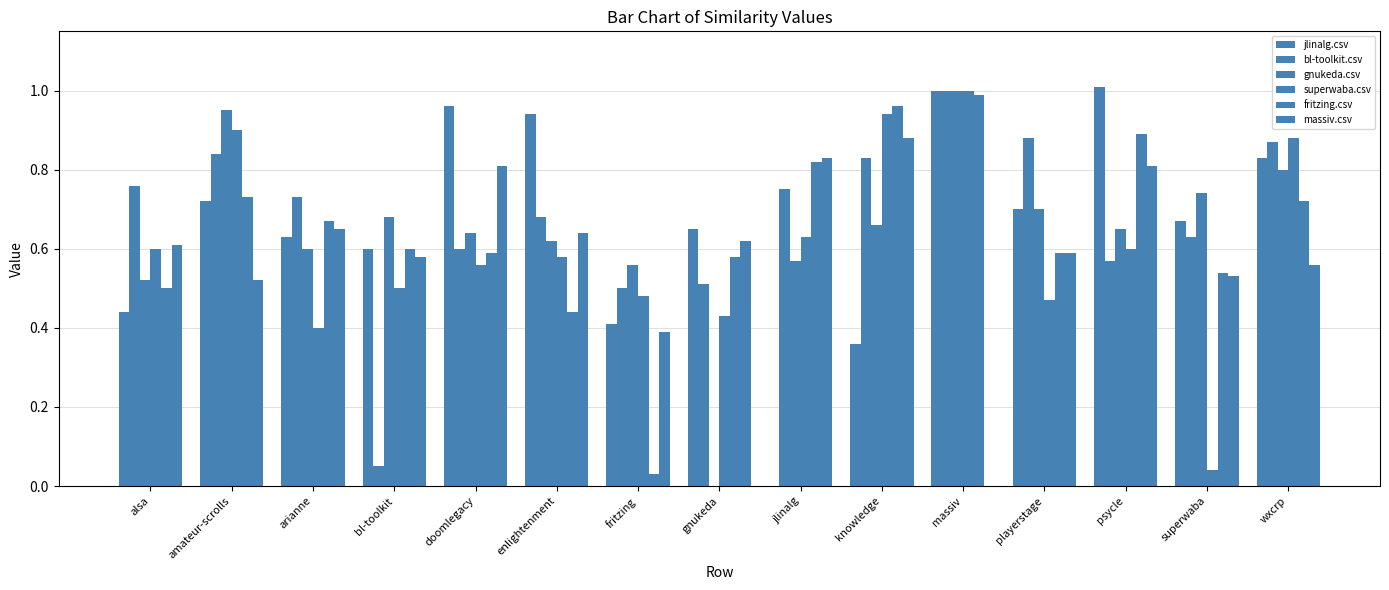

Reading right to left, list all the values displayed in this chart.

jlinalg.csv: 0.8	0.7	1.0	0.7	1.0	0.4	0.0	0.7	0.4	0.9	1.0	0.6	0.6	0.7	0.4
bl-toolkit.csv: 0.9	0.6	0.6	0.9	1.0	0.8	0.8	0.5	0.5	0.7	0.6	0.1	0.7	0.8	0.8
gnukeda.csv: 0.8	0.7	0.7	0.7	1.0	0.7	0.6	0.0	0.6	0.6	0.6	0.7	0.6	0.9	0.5
superwaba.csv: 0.9	0.0	0.6	0.5	1.0	0.9	0.6	0.4	0.5	0.6	0.6	0.5	0.4	0.9	0.6
fritzing.csv: 0.7	0.5	0.9	0.6	1.0	1.0	0.8	0.6	0.0	0.4	0.6	0.6	0.7	0.7	0.5
massiv.csv: 0.6	0.5	0.8	0.6	0.0	0.9	0.8	0.6	0.4	0.6	0.8	0.6	0.7	0.5	0.6